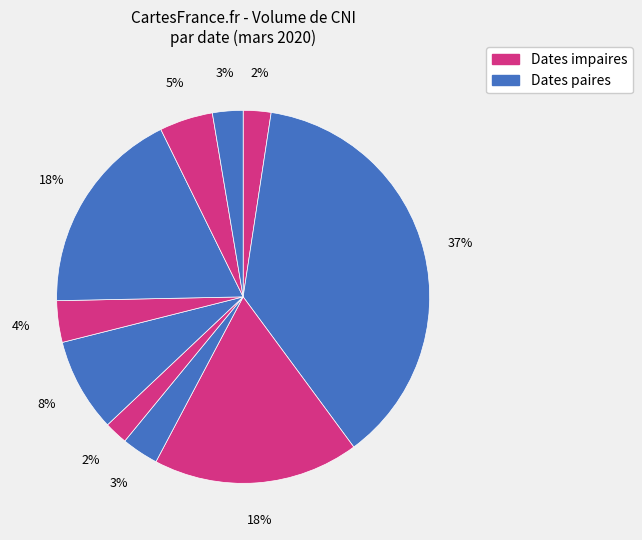

Which category has the smallest portion of the pie?

2020-03-11